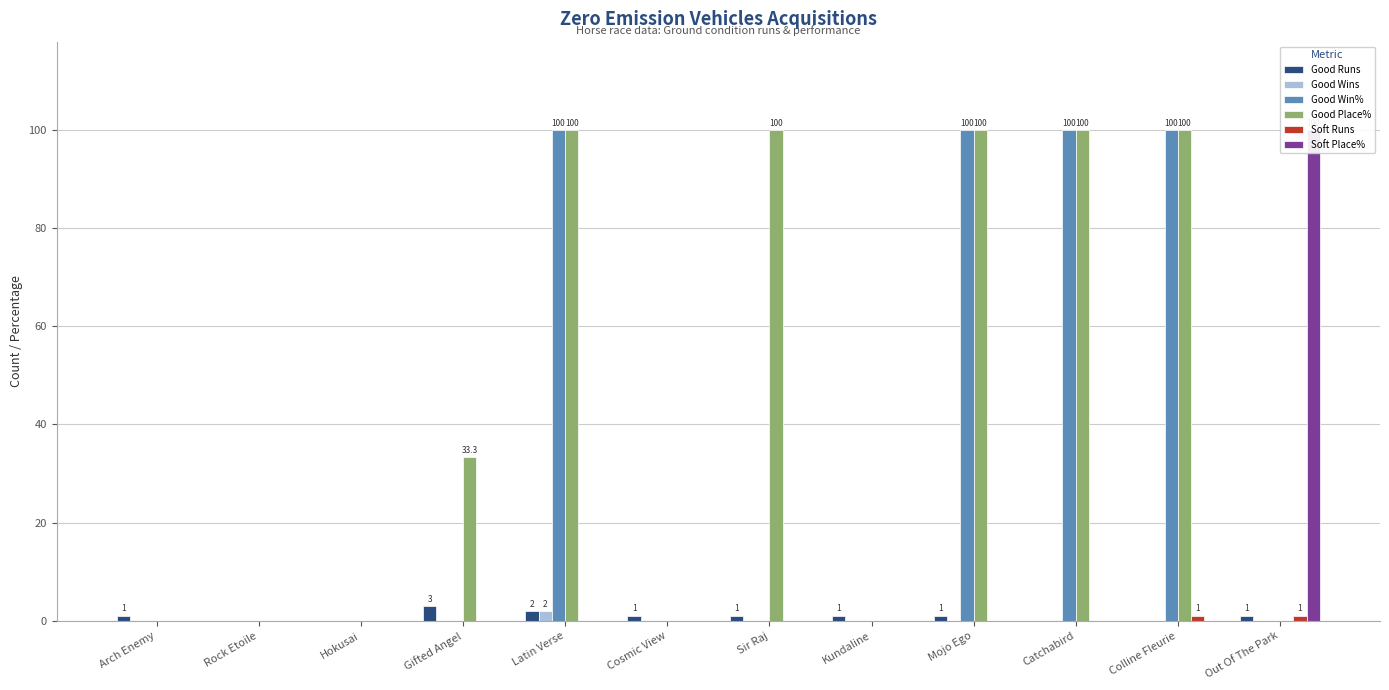

What is the difference between the highest and lowest values at Latin Verse?

100.0